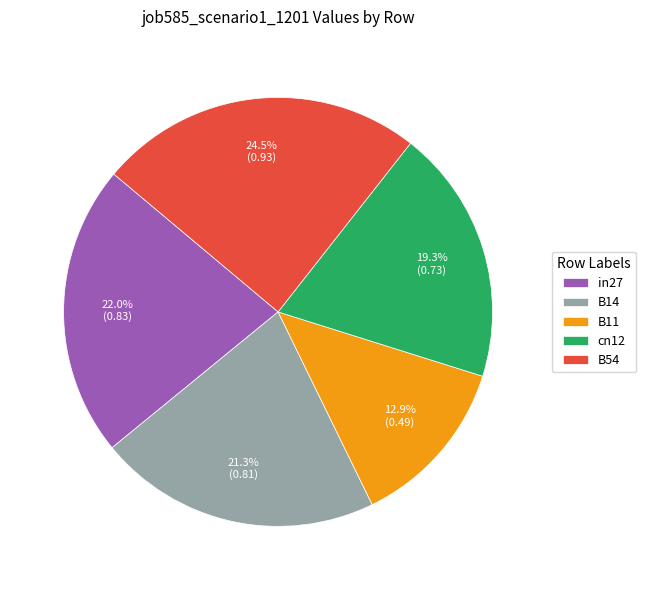

True or false: B14 accounts for 21% of the total.

True